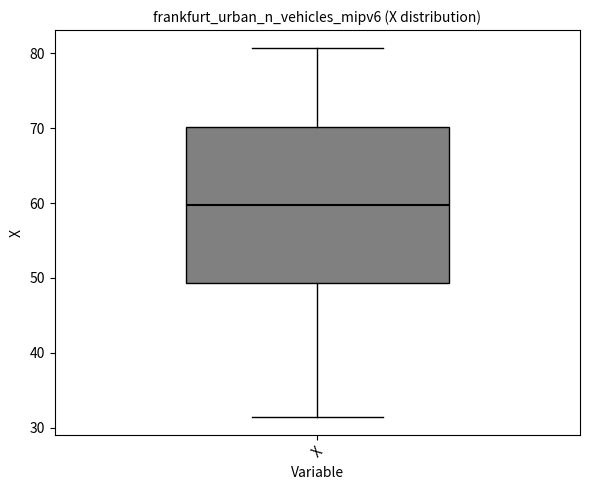

Transcribe this box plot: give where the median line is, the range the box spans, and where the two whiskers end, as read against the y-axis. The values are not printed on the chart, so give them approximately, as read against the axis.

median 60, box 49 to 70, whiskers 31 to 81